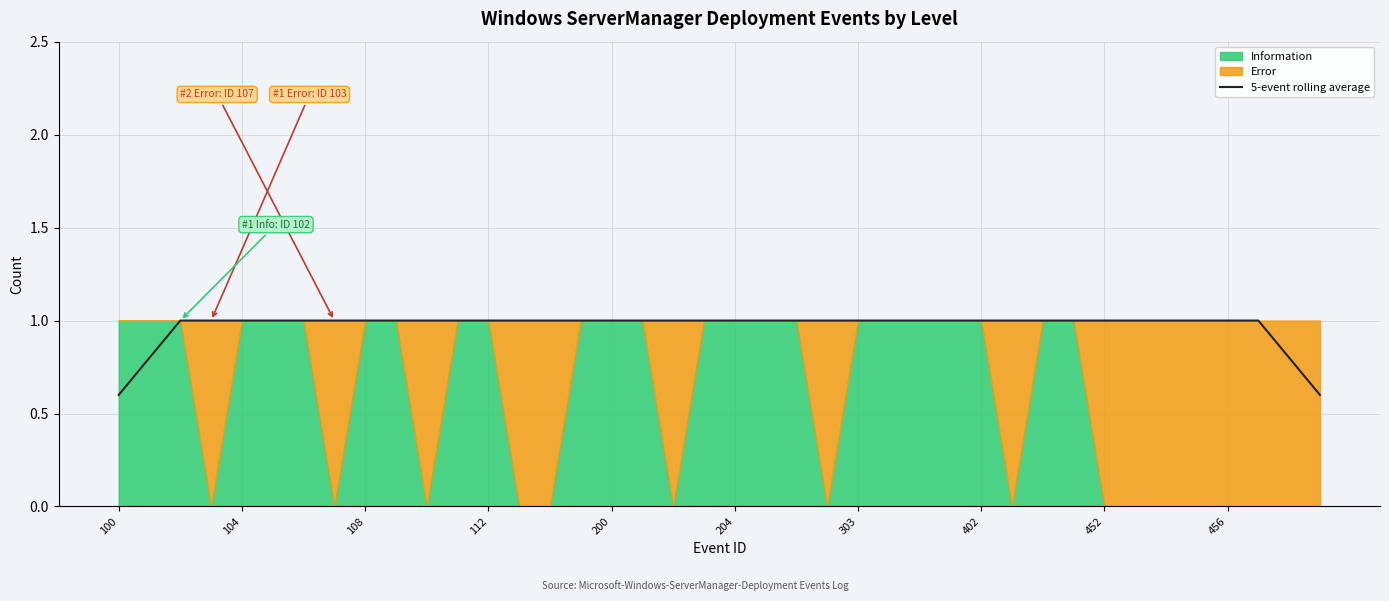

The value of 5-event rolling average at 456 is 1.0. True or false?

True